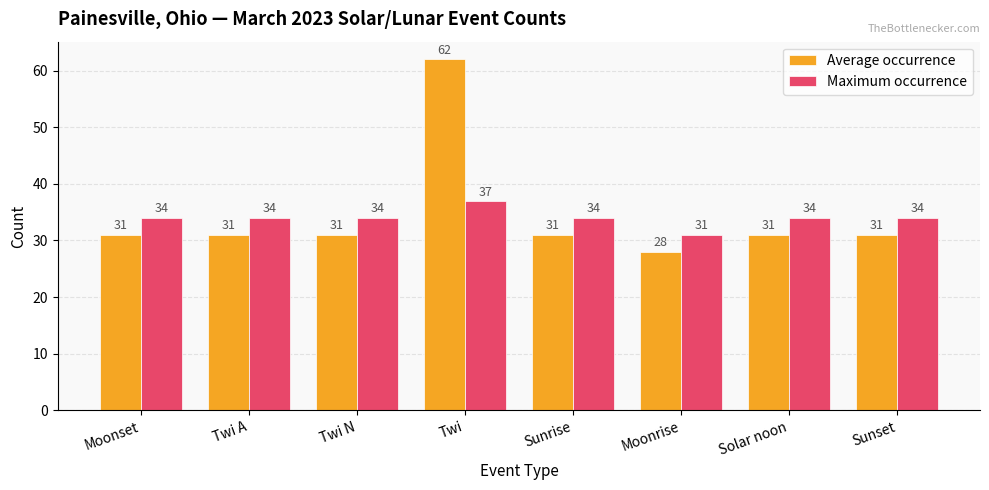

The value of Maximum occurrence at Sunset is 57. True or false?

False